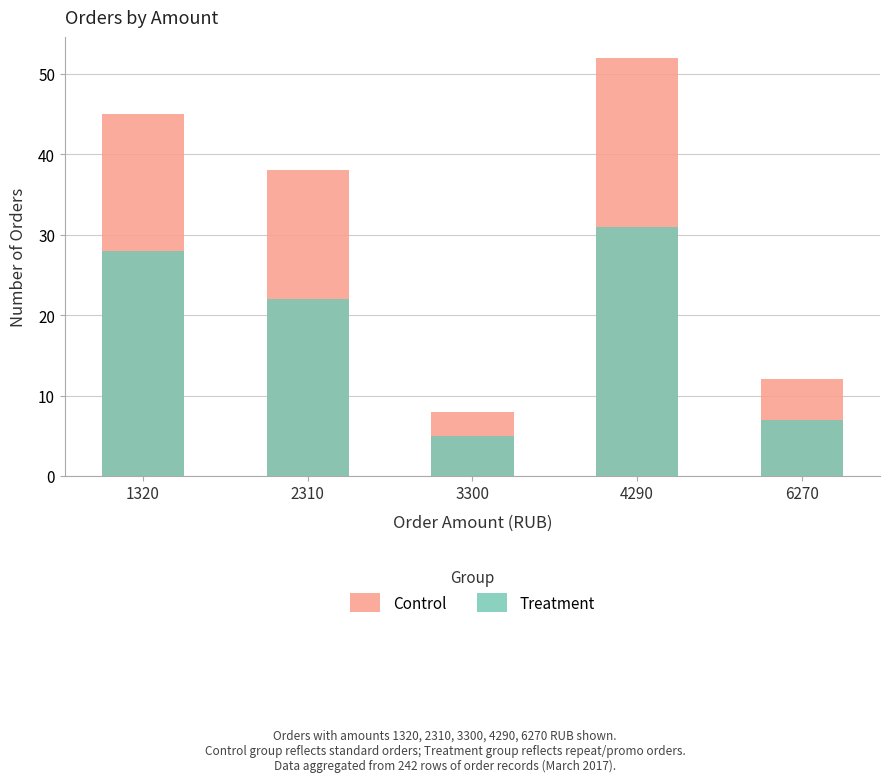

Where is Treatment nearest to the value 18?

2310